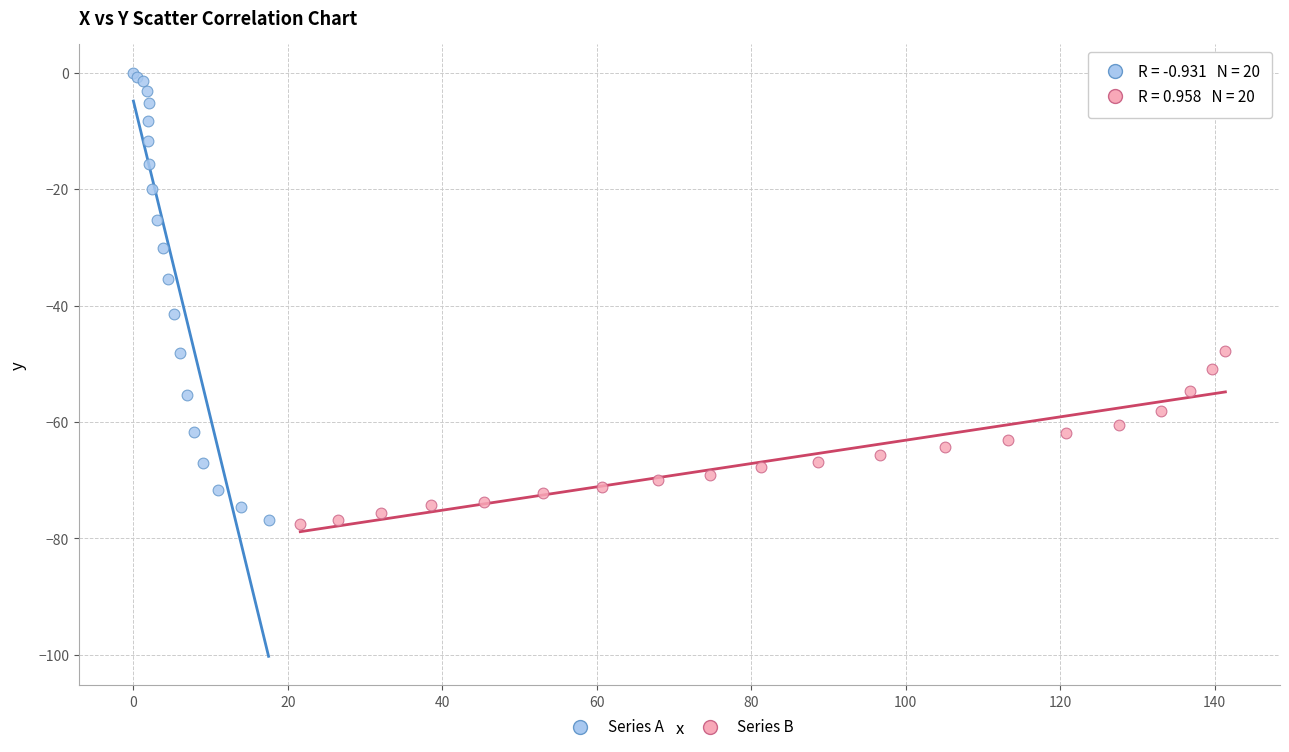

Which series reaches the maximum Y coordinate?

Series A